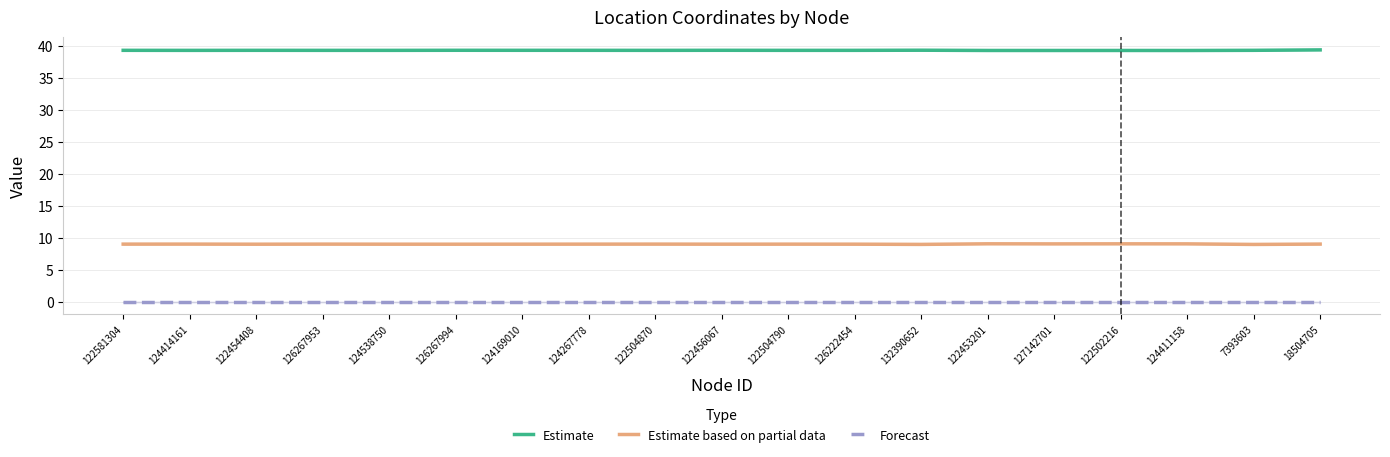

Rank the series at 127142701 from highest to lowest value.

Estimate, Estimate based on partial data, Forecast